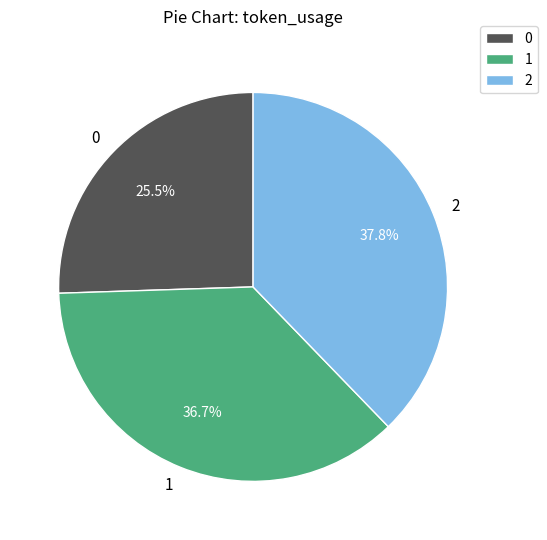

Does 1 represent more than half of the total?

No